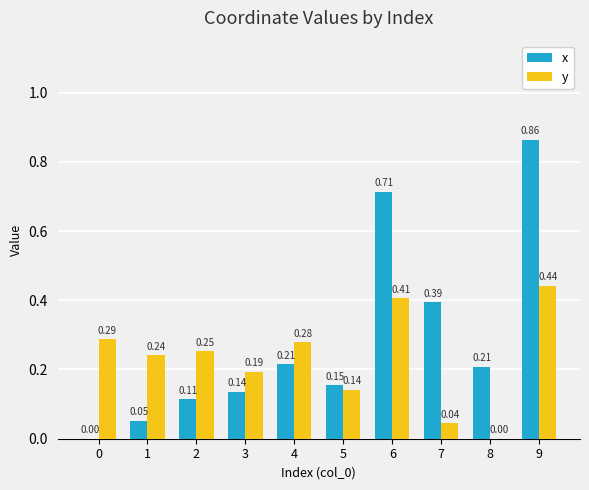

Is the value of x at 8 greater than the value of y at 0?

No